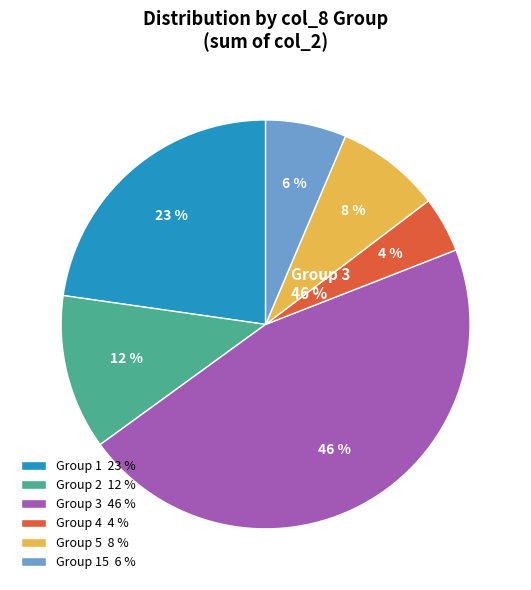

To the nearest percent, what is the difference between the largest and smallest slice percentages?

42%